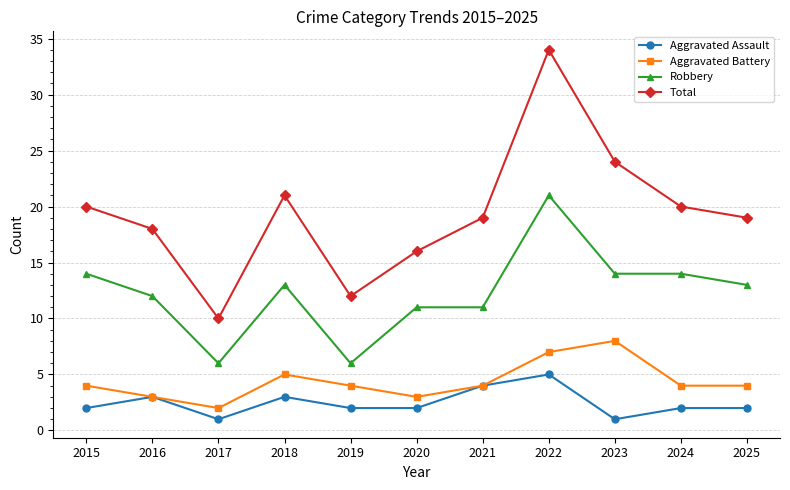

At which category is the sum across all series the highest?

2022